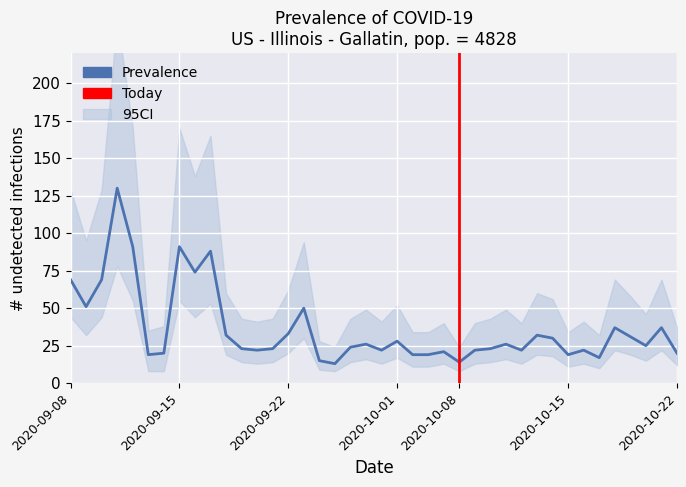

Rank the series at i3 from lowest to highest value.

CI_lower, Prevalence, CI_upper